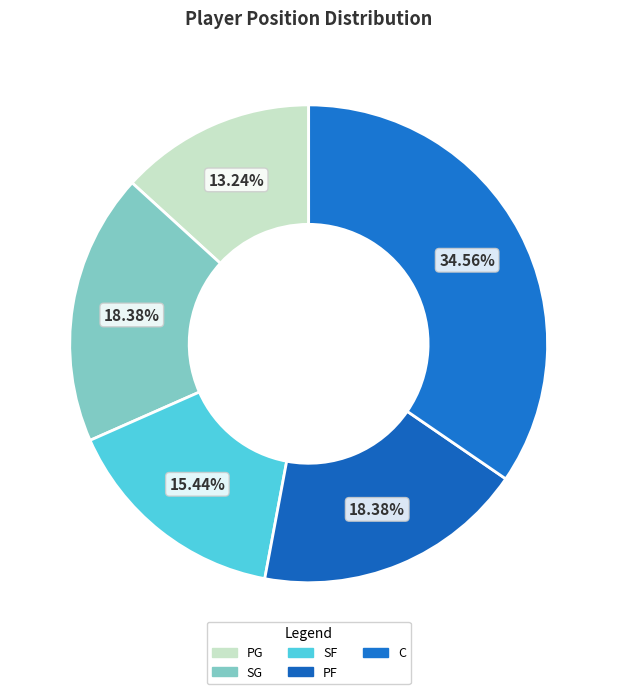

What is the total percentage of C and SF?

50.0%